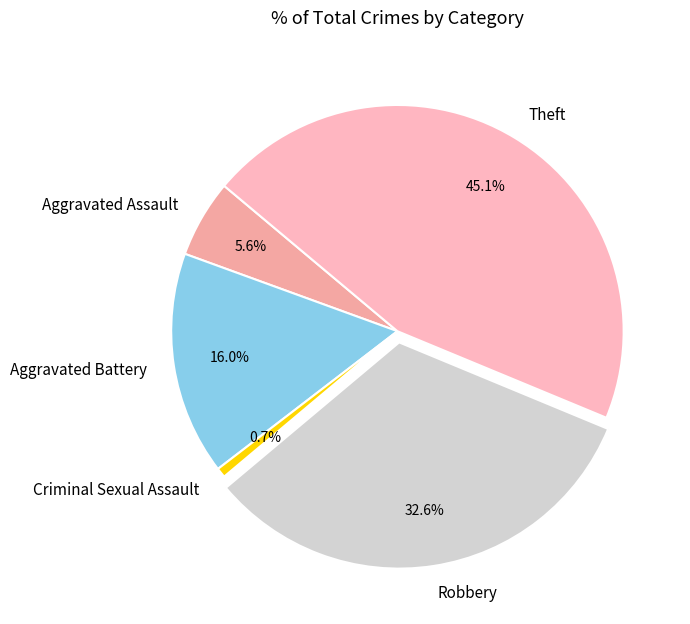

To the nearest percent, what is the average slice percentage?

20%